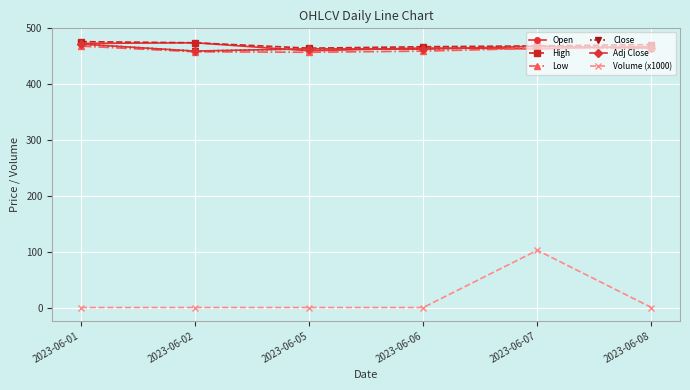

Is this an area chart (filled region under the line)?

No